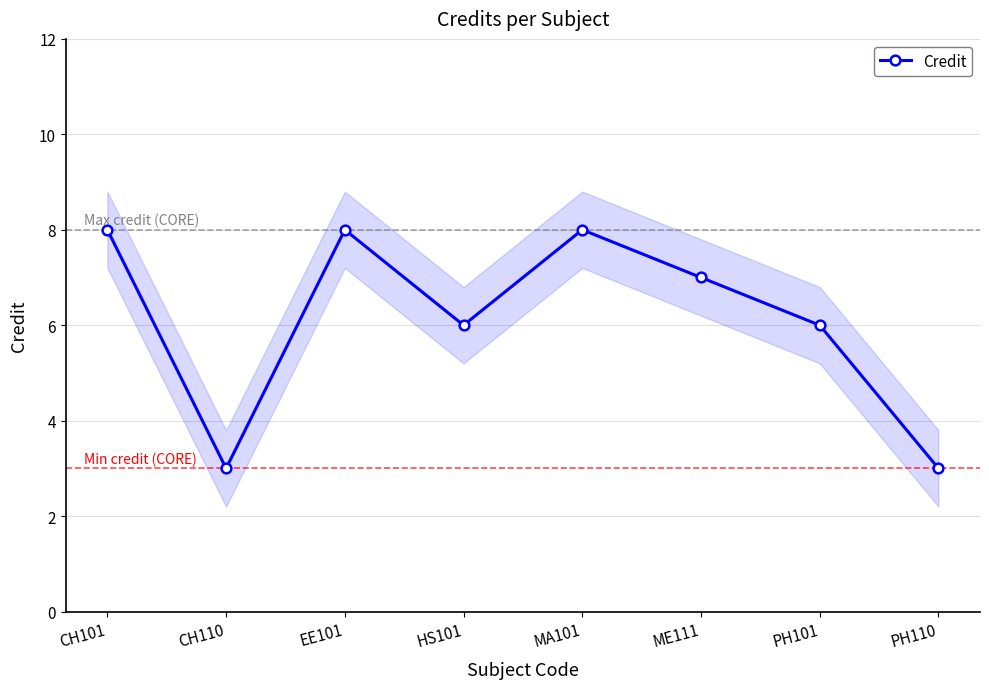

Reading left to right, transcribe all the data shown in this chart.

8	3	8	6	8	7	6	3